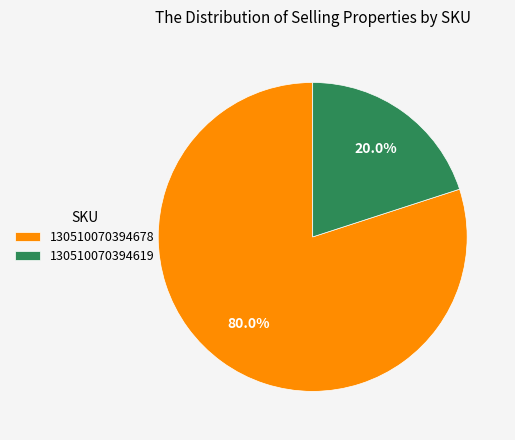

To the nearest percent, what is the combined percentage of 130510070394619 and 130510070394678?

100%